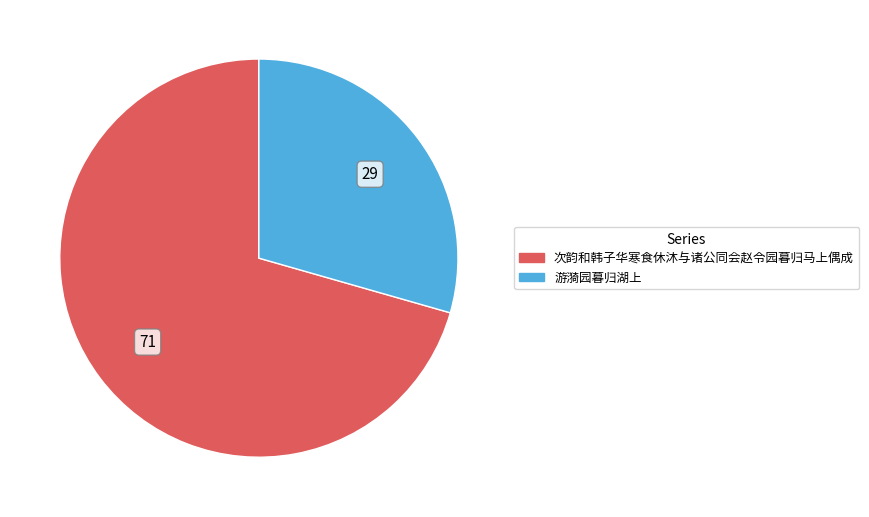

Between 次韵和韩子华寒食休沐与诸公同会赵令园暮归马上偶成 and 游漪园暮归湖上, which is larger?

次韵和韩子华寒食休沐与诸公同会赵令园暮归马上偶成